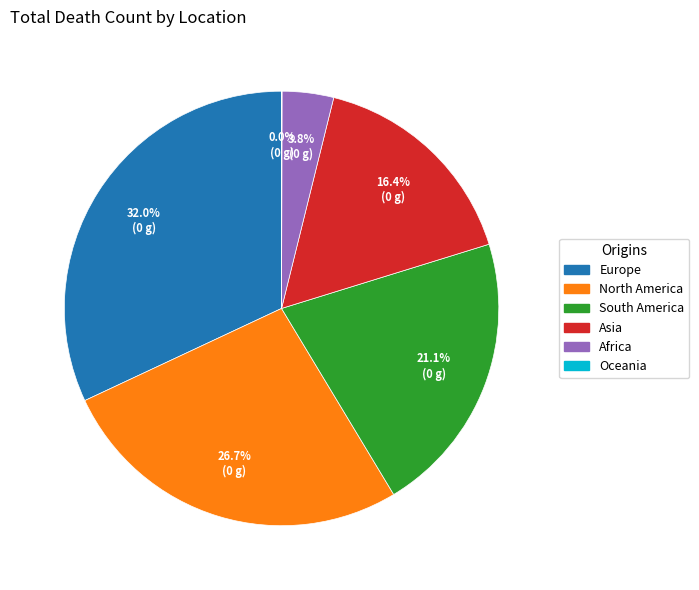

What portion of the pie excludes North America?

73.3%